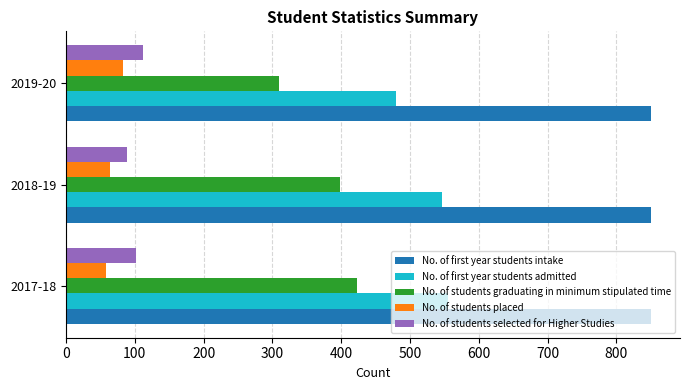

The value of No. of students selected for Higher Studies at 2019-20 is 112. True or false?

True